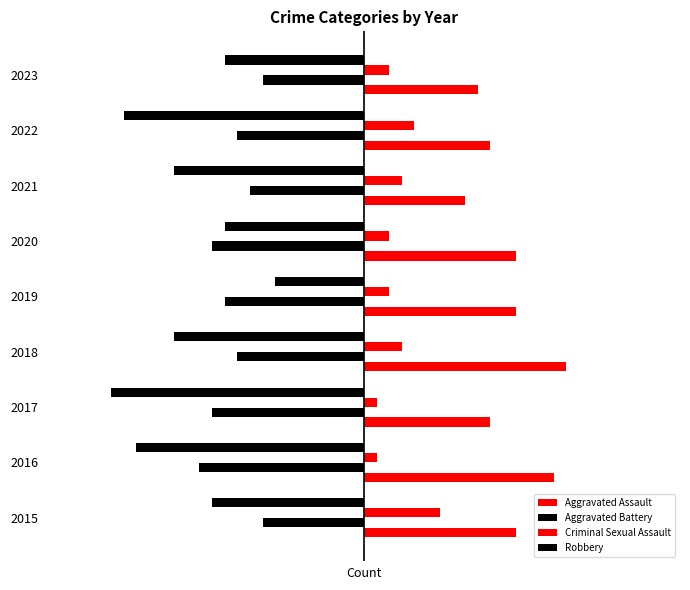

Rank the series by their maximum value, from lowest to highest.

Aggravated Battery, Robbery, Criminal Sexual Assault, Aggravated Assault